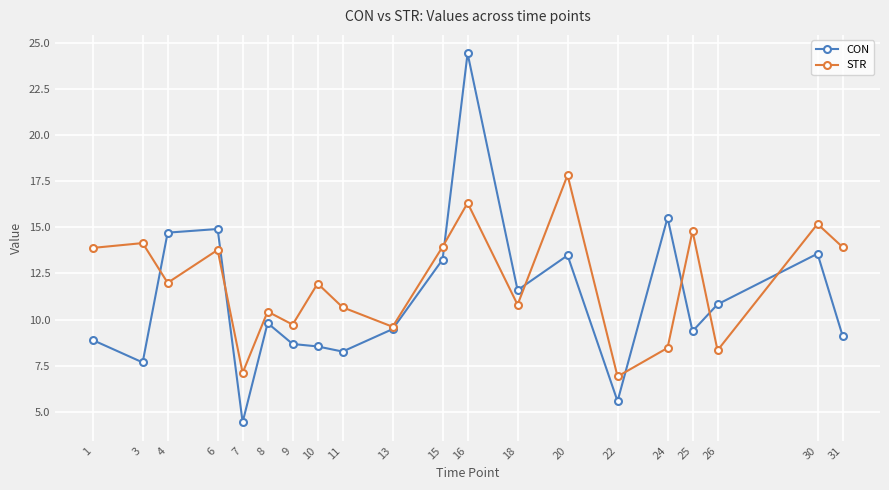

Rank the series at 24 from highest to lowest value.

CON, STR